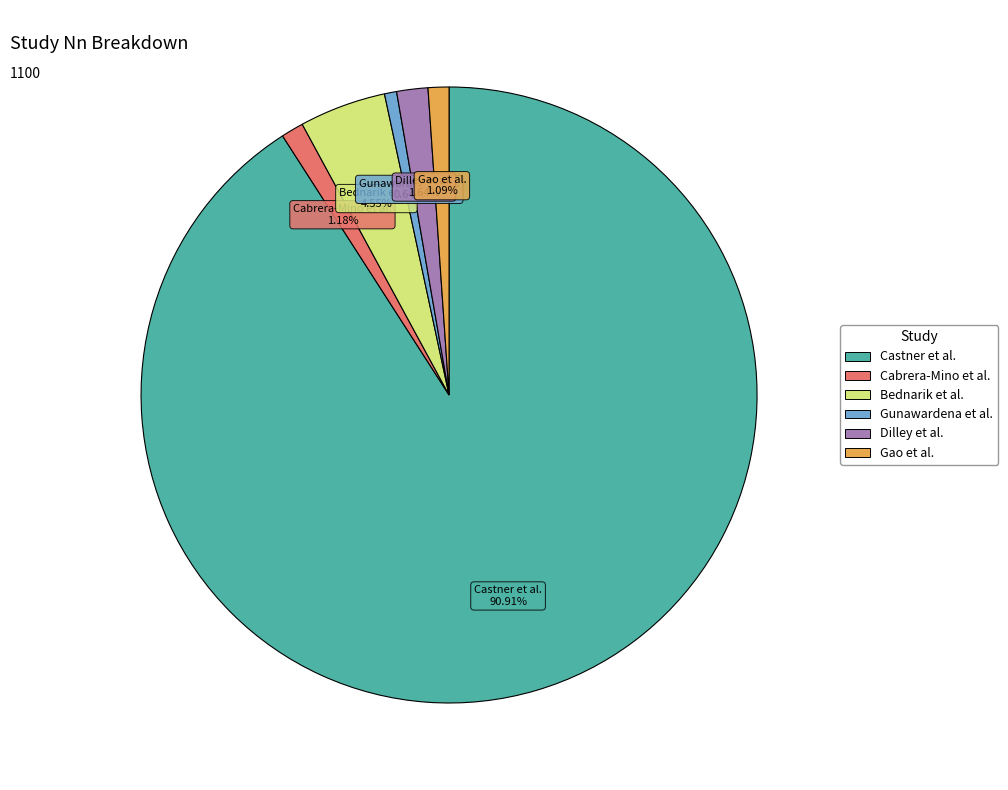

Does any single category account for the majority?

Yes